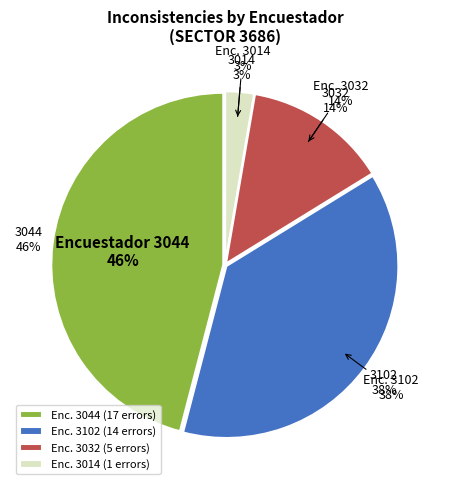

To the nearest percent, what is the average slice percentage?

25%